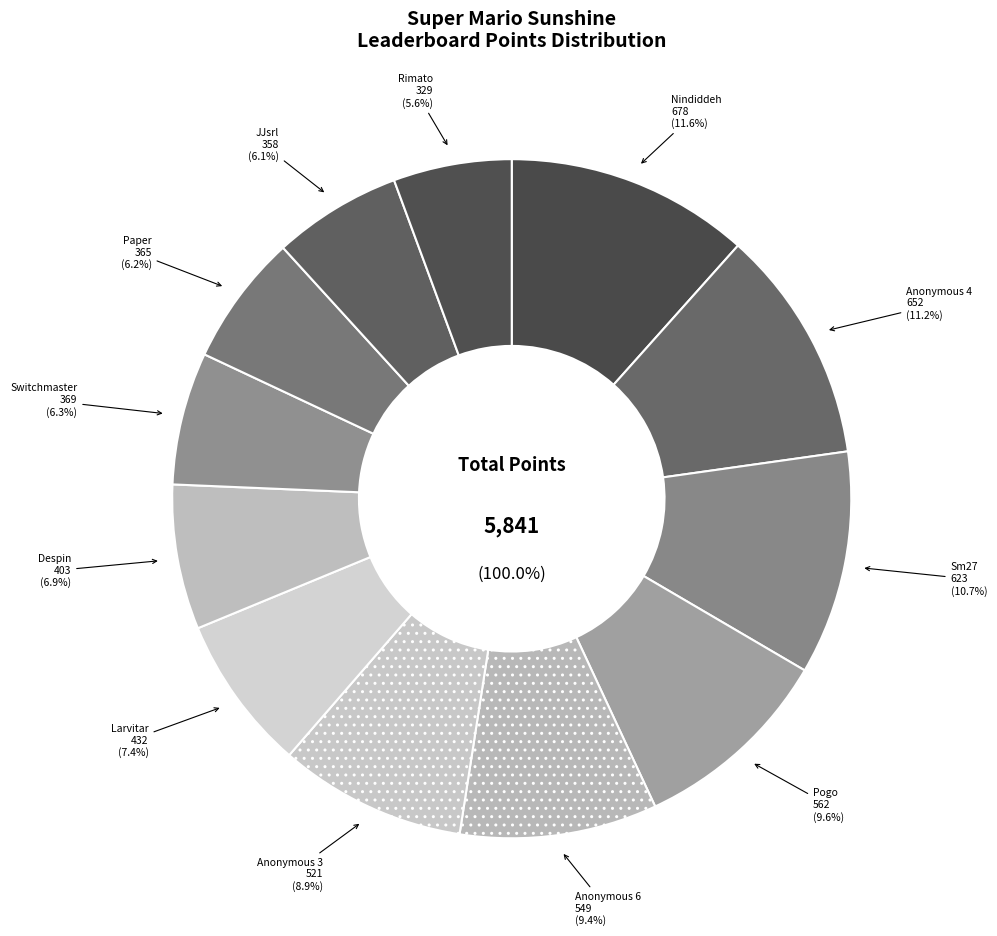

How many slices are in this pie chart?

12